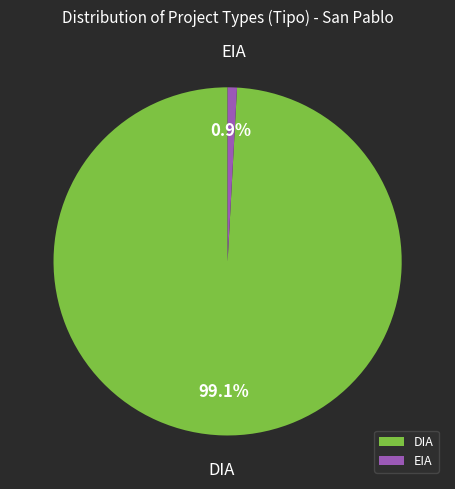

What percentage is the EIA slice, to the nearest percent?

1%